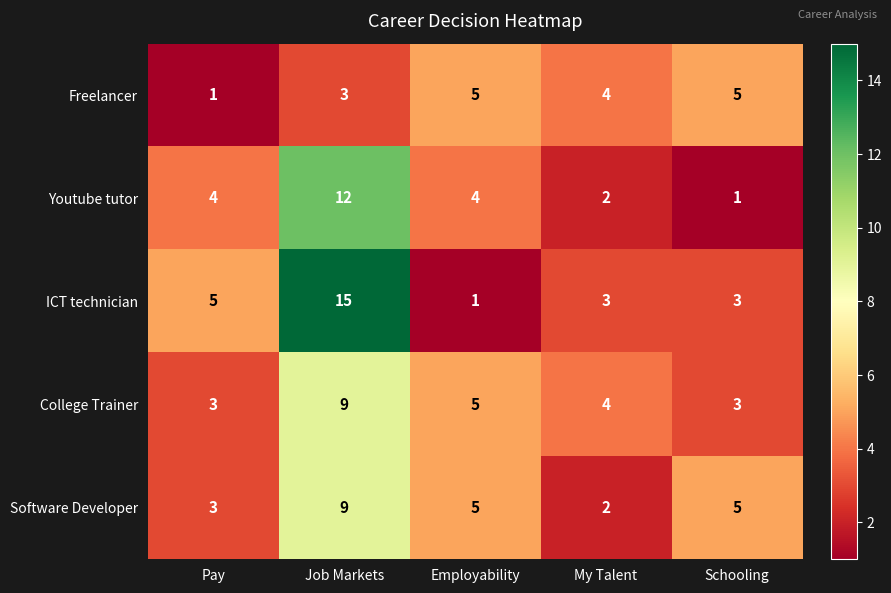

How many distinct data groups are displayed?

5